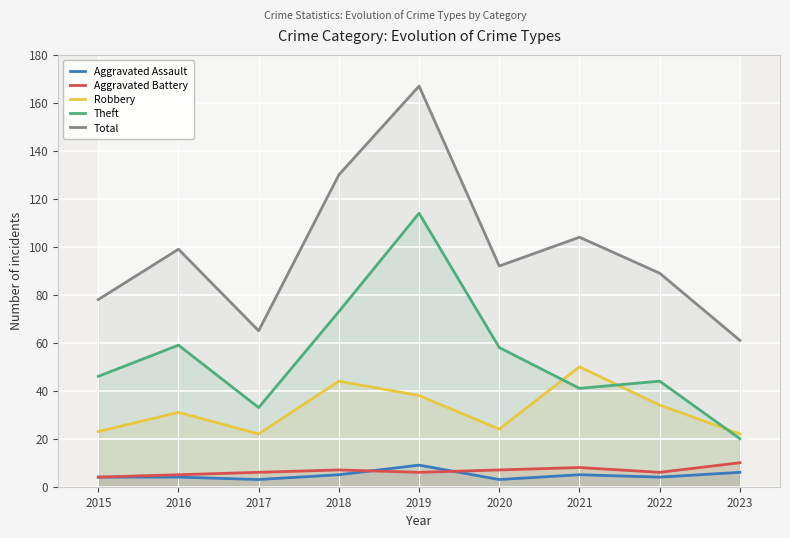

At which category does the chart reach its peak across all series?

2019